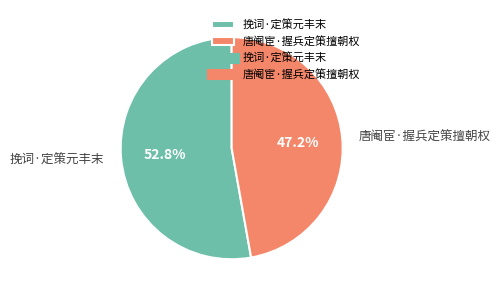

To the nearest percent, what is the combined percentage of 挽词·定策元丰末 and 唐阉宦·握兵定策擅朝权?

100%